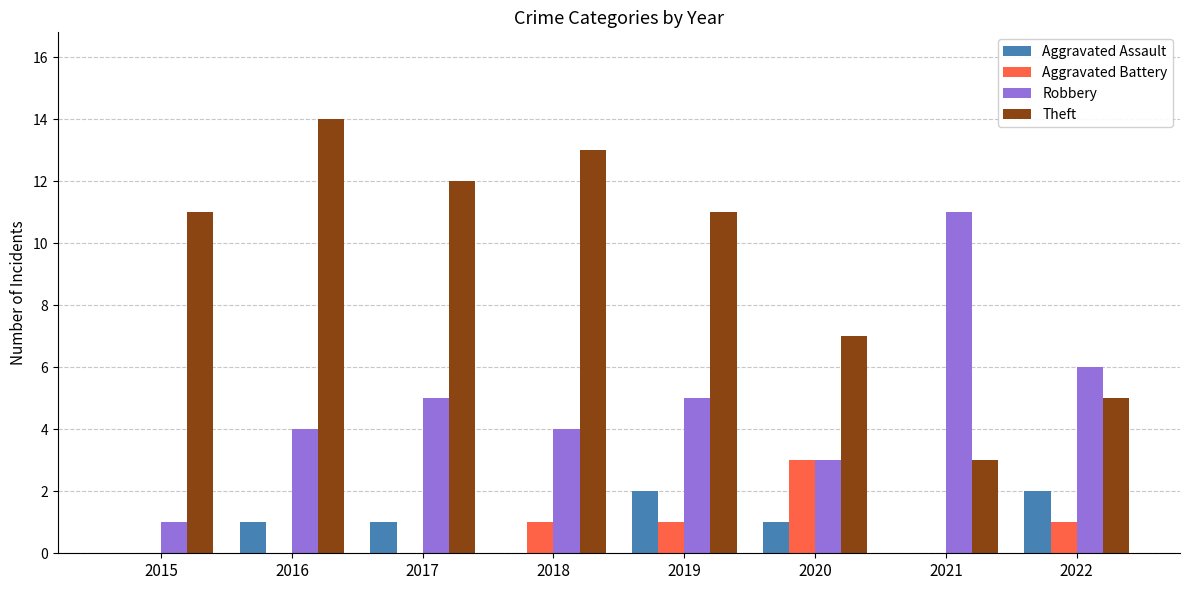

What are all the series names shown in the legend?

Aggravated Assault, Aggravated Battery, Robbery, Theft